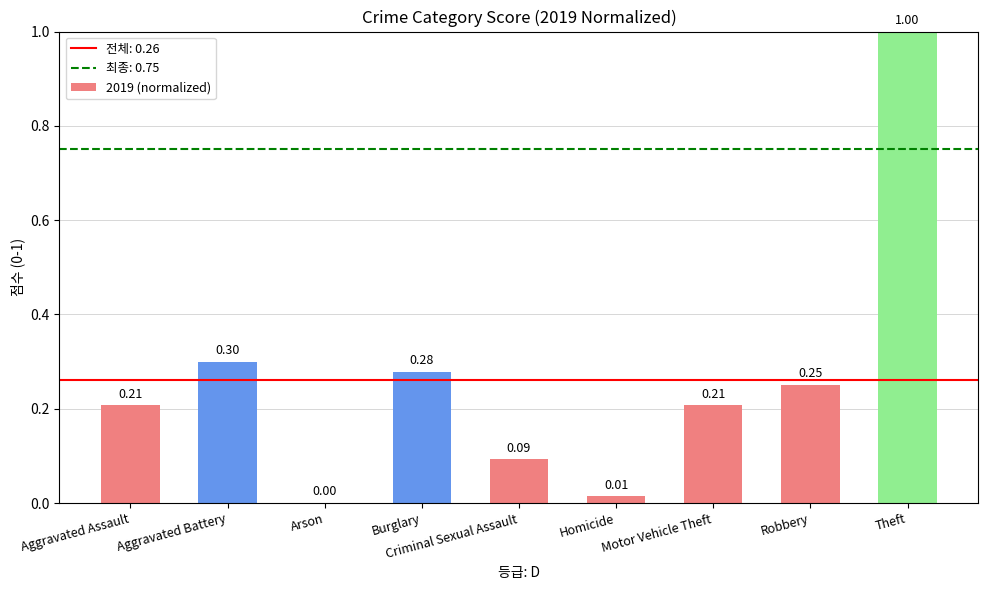

The chart shows a value of 0.0 at Criminal Sexual Assault. True or false?

False